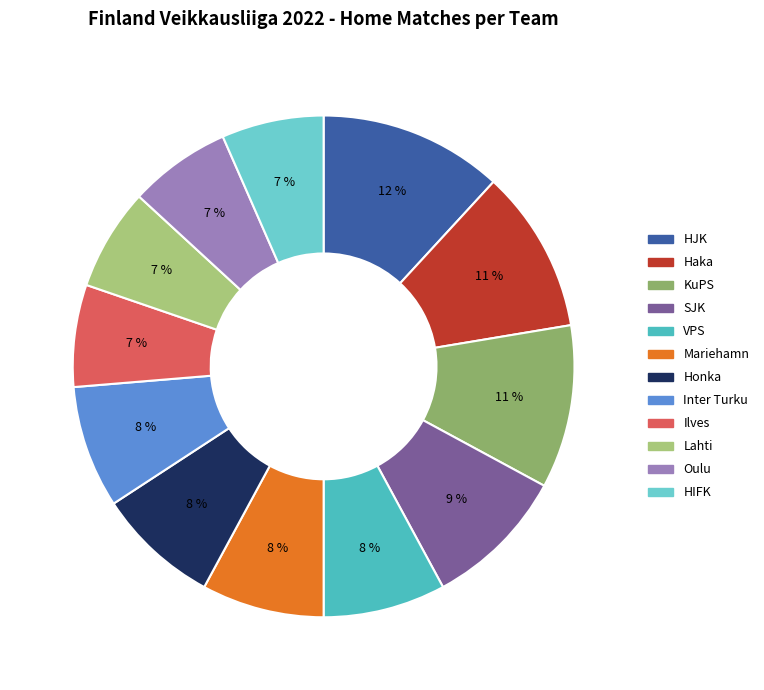

Is it true that Mariehamn is 18% of the pie?

False